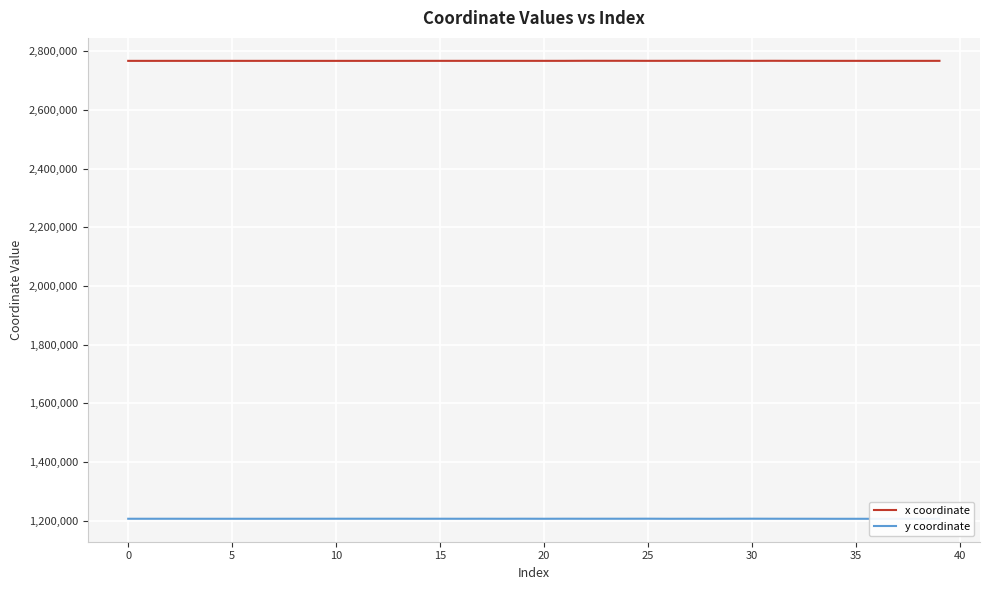

Read the x coordinate value at 39.

2767515.8